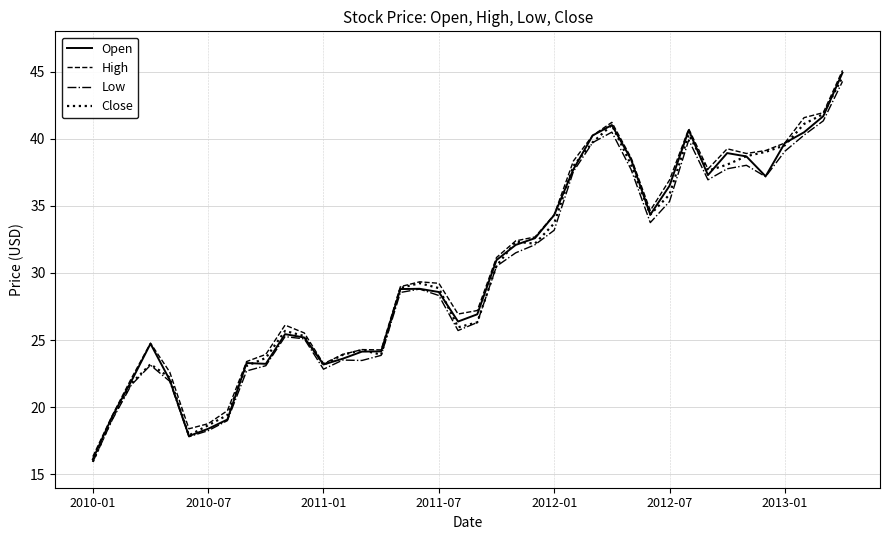

Count the number of data series in this chart.

4